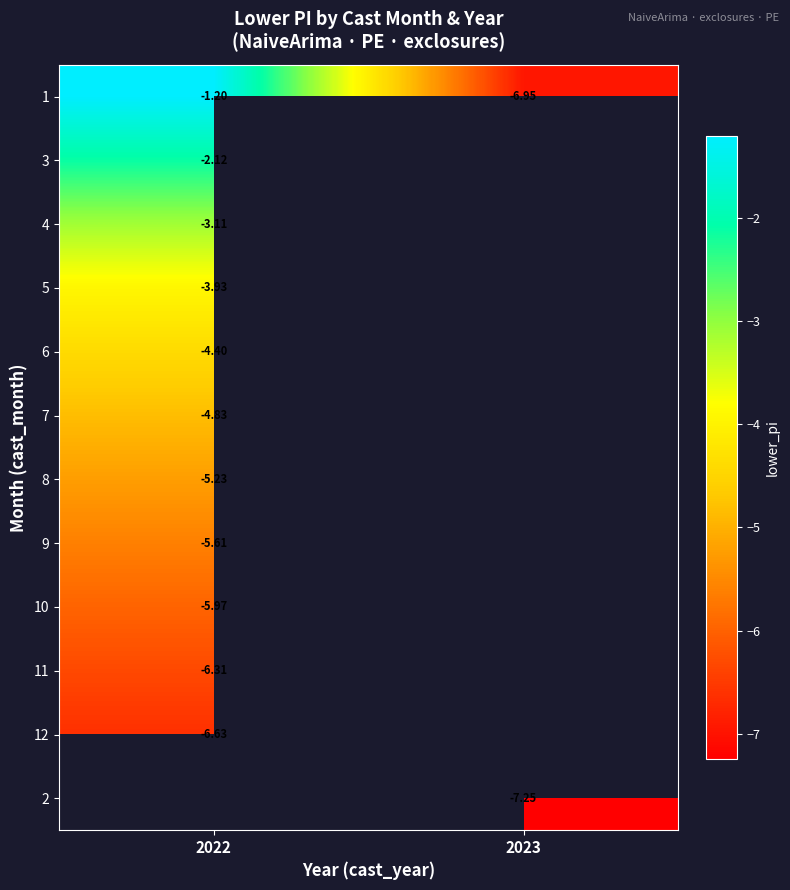

What is the minimum value shown in the chart?

-7.2